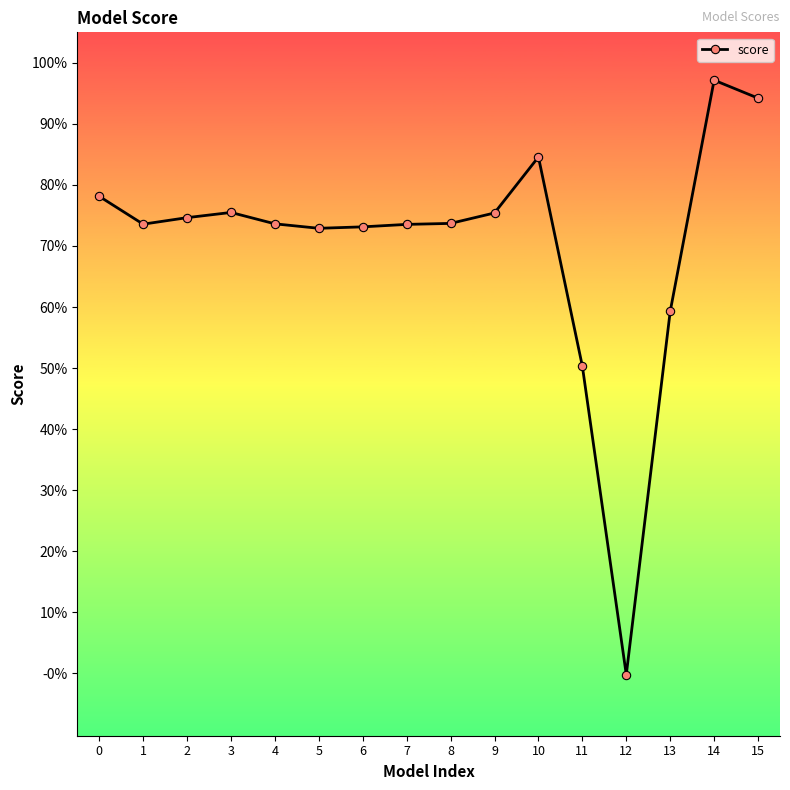

Is this an area chart (filled region under the line)?

No